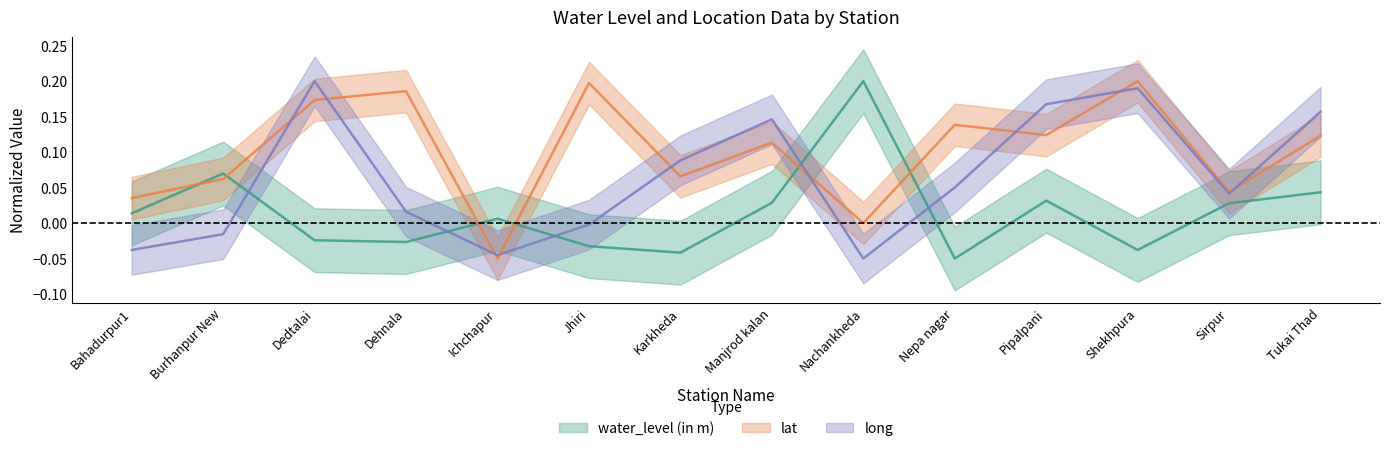

What is the total value across all series at Ichchapur?

-0.1